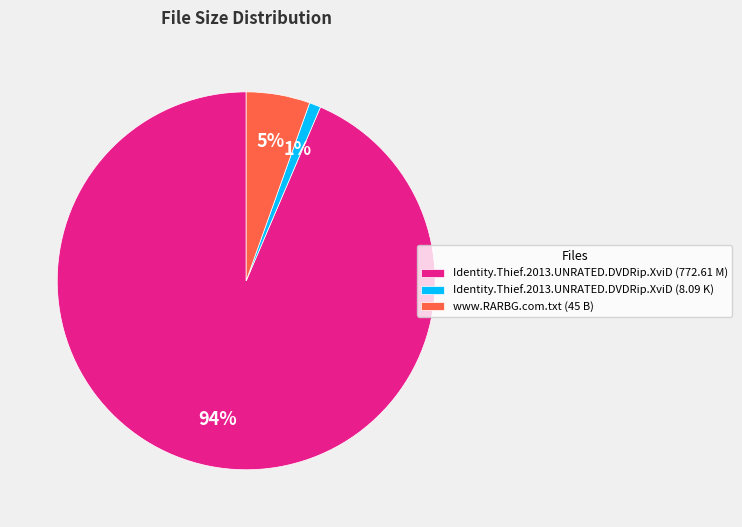

To the nearest percent, what portion does www.RARBG.com.txt (45 B) represent?

5%